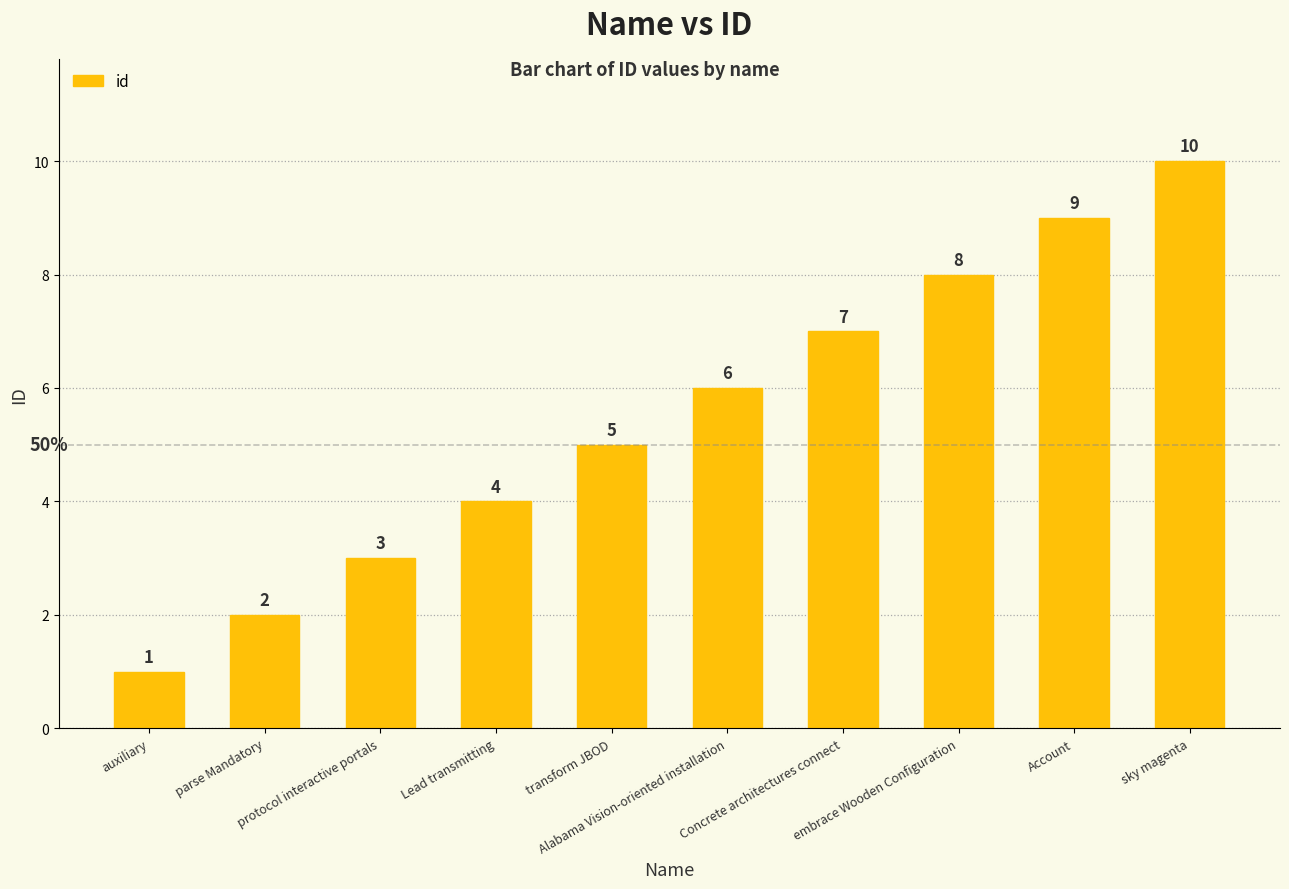

What is the difference between the maximum and minimum values?

9